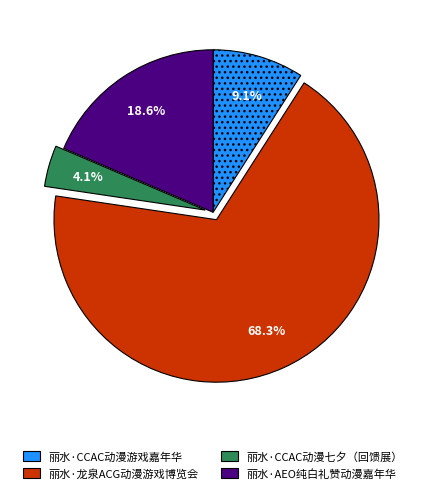

What percentage is NOT represented by 丽水·AEO纯白礼赞动漫嘉年华?

81.4%